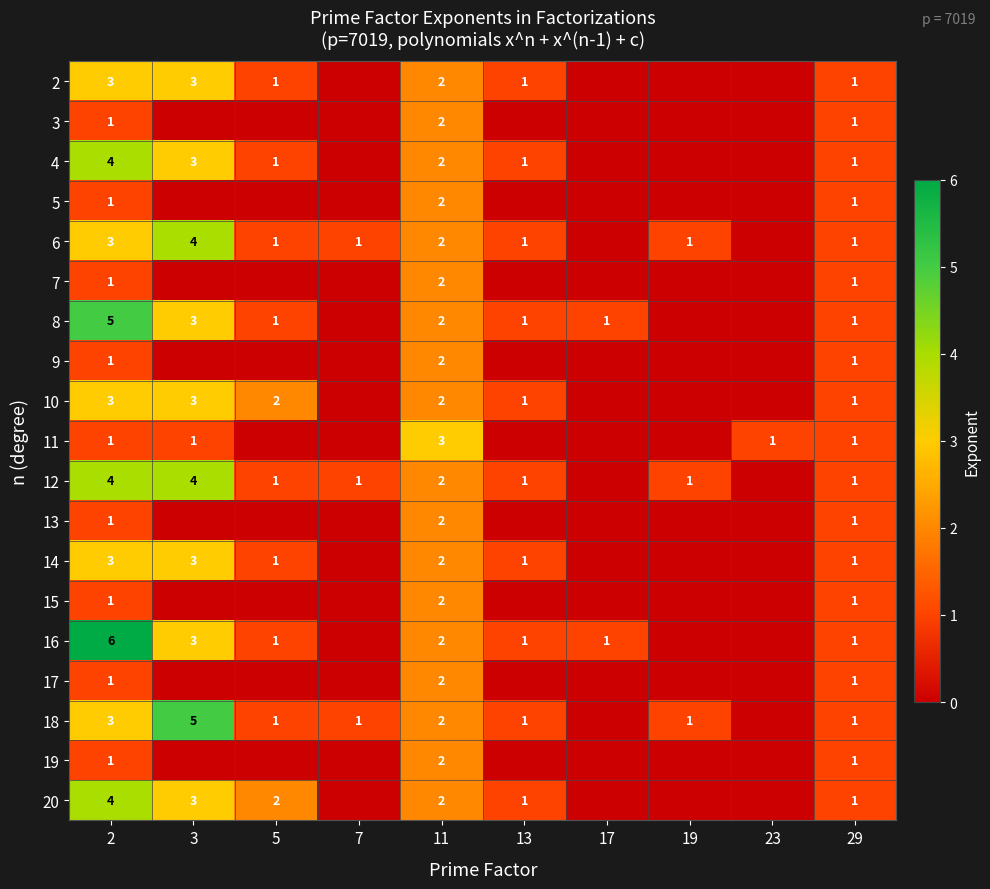

The value of 17 at 11 is 1. True or false?

False